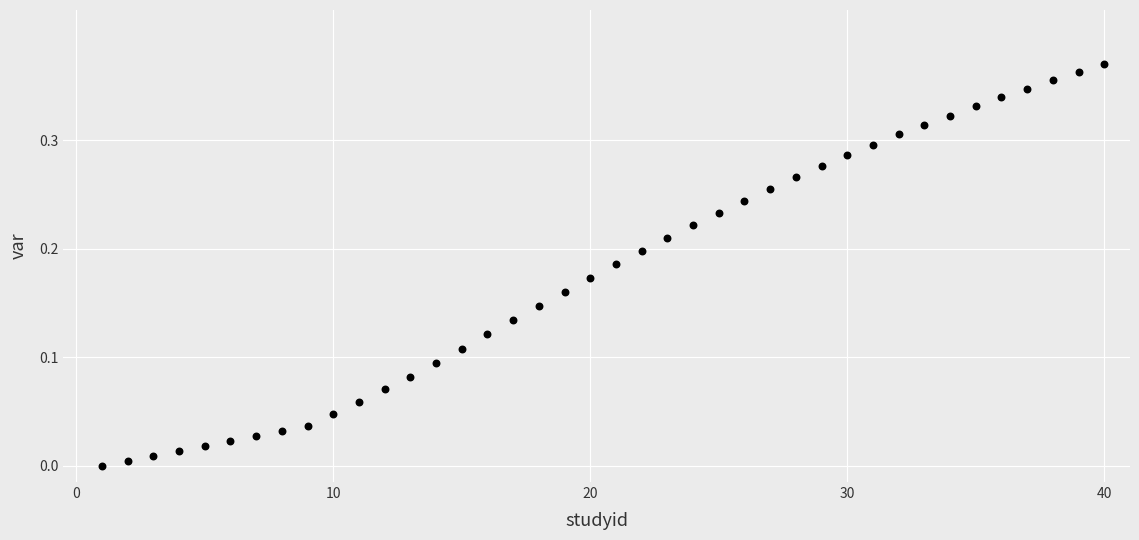

What is the range of X values (max minus min)?

39.0